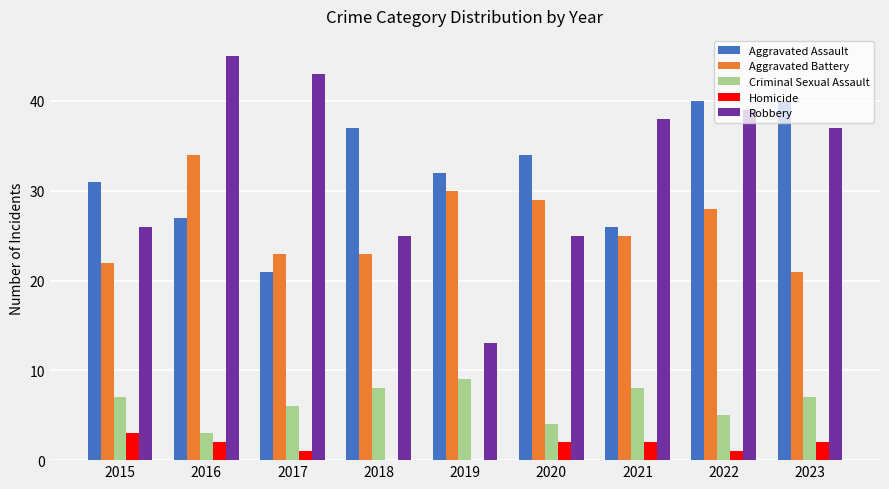

Does the chart contain stacked bars?

No